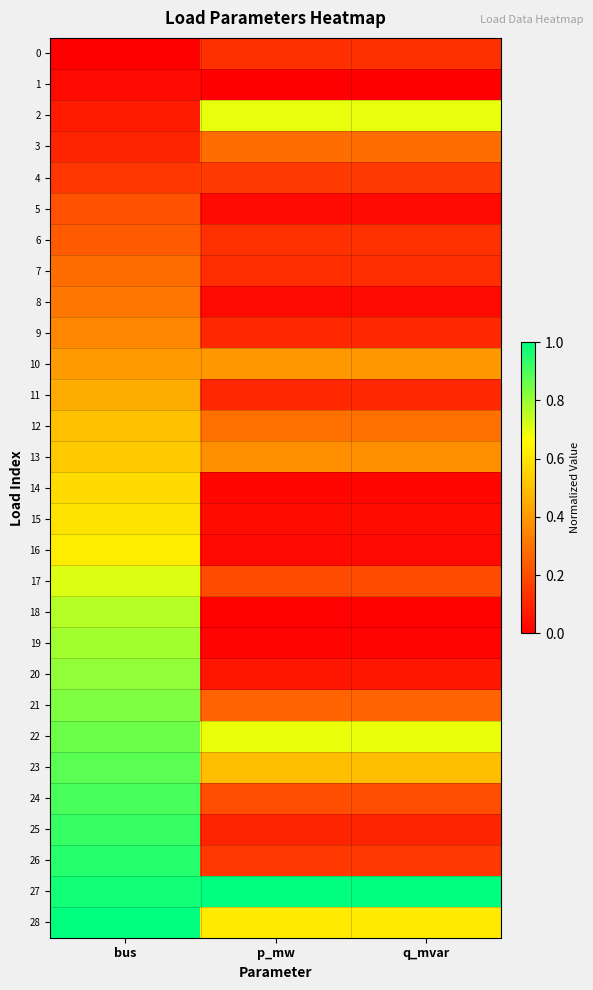

Which has a higher value, p_mw or q_mvar?

q_mvar